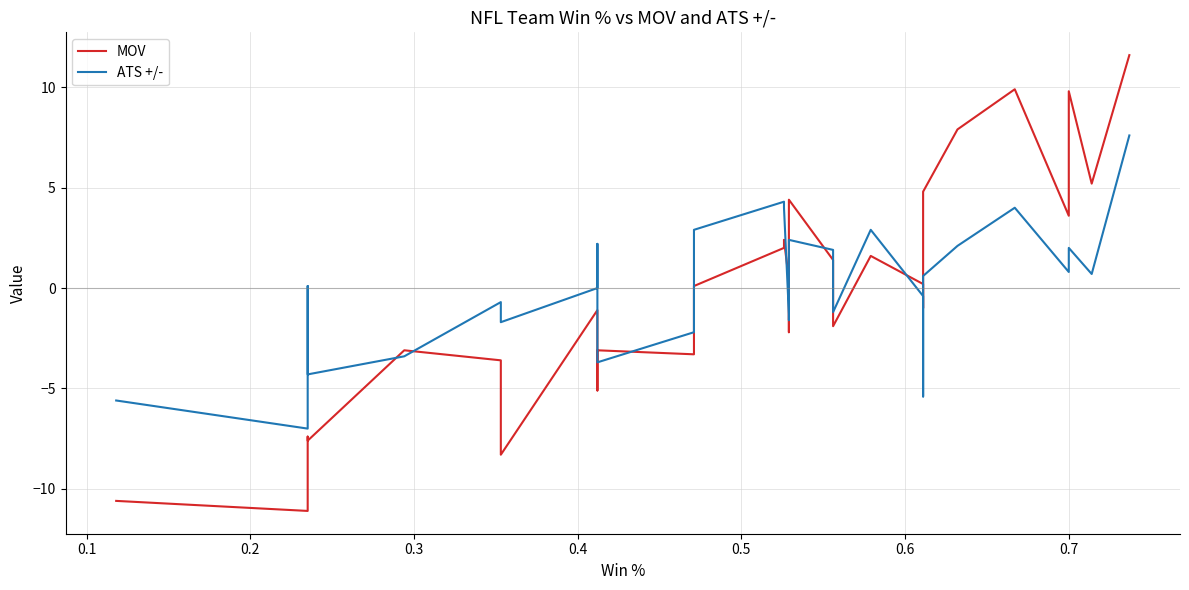

Is it true that ATS +/- equals -0.3 at 0.8?

False